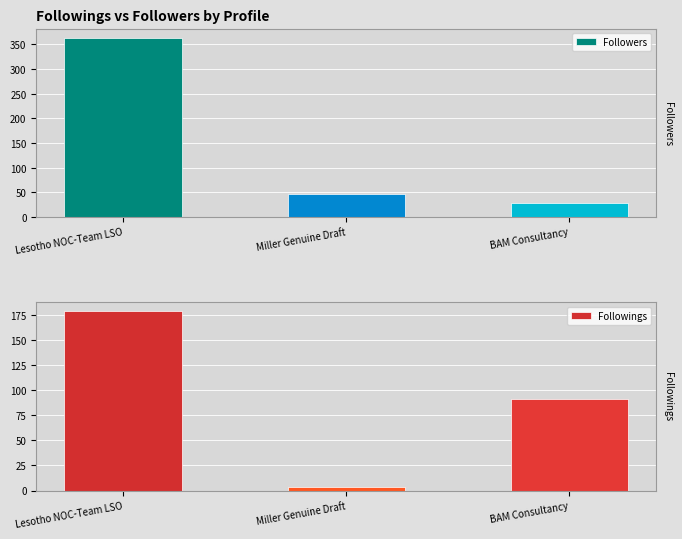

What position from the left is Lesotho NOC-Team LSO?

1